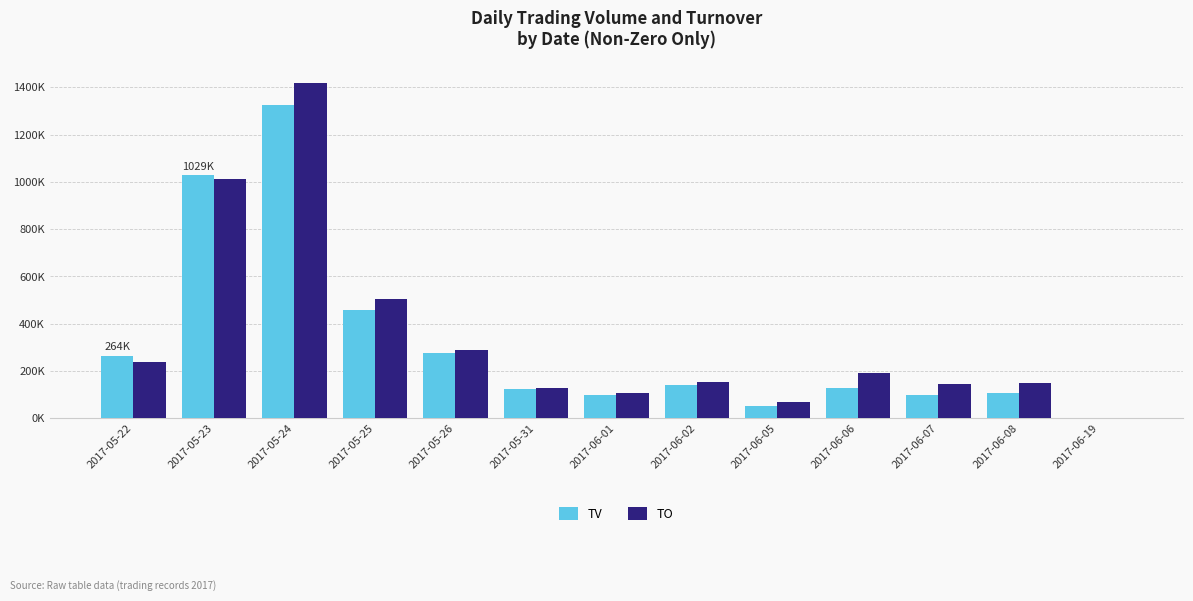

Are the bars grouped side by side (vs. stacked)?

Yes